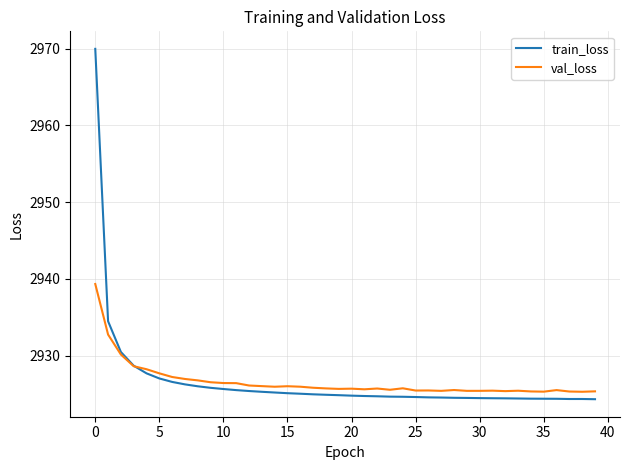

Rank the series by their maximum value, from lowest to highest.

val_loss, train_loss